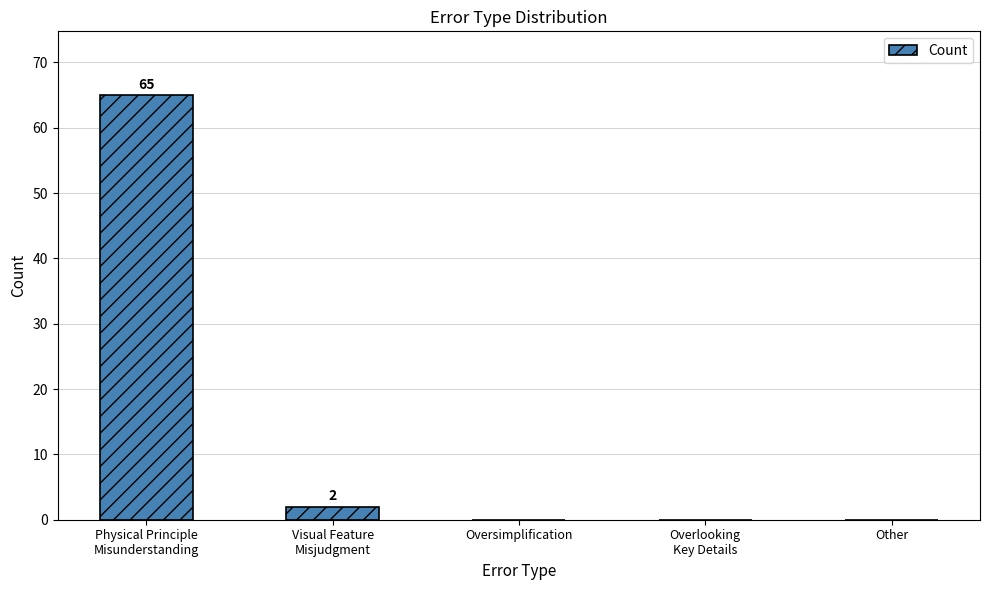

What is the greatest value displayed?

65